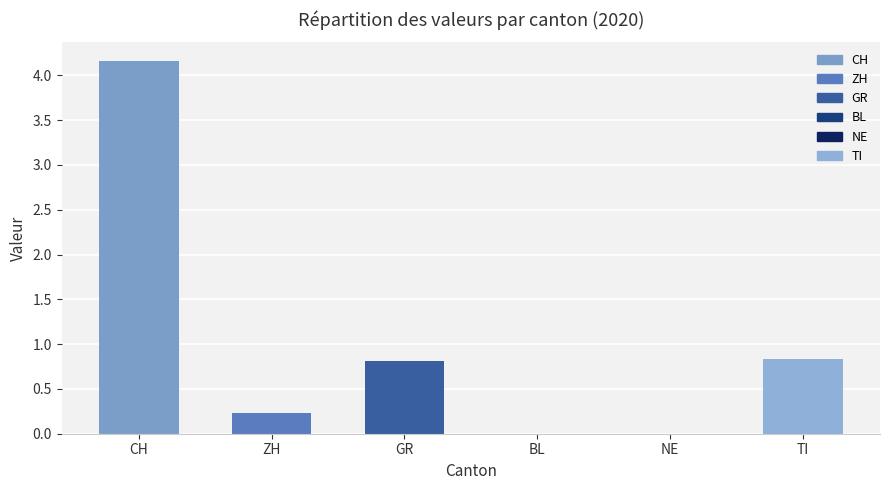

Reading right to left, transcribe all the data shown in this chart.

TI=0.8	NE=0.0	BL=0.0	GR=0.8	ZH=0.2	CH=4.2